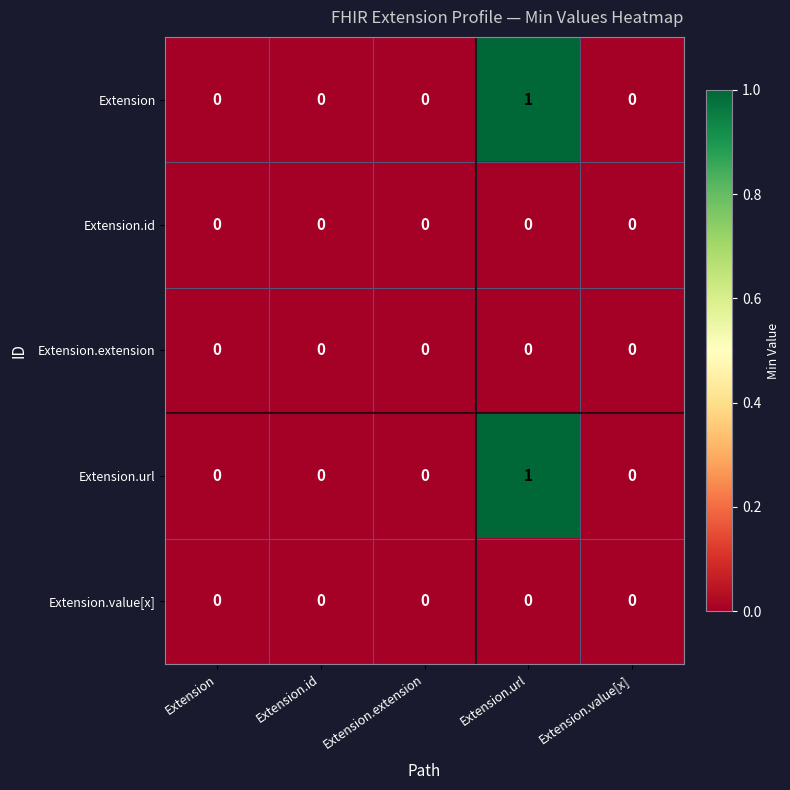

At which category is the sum across all series the highest?

Extension.url